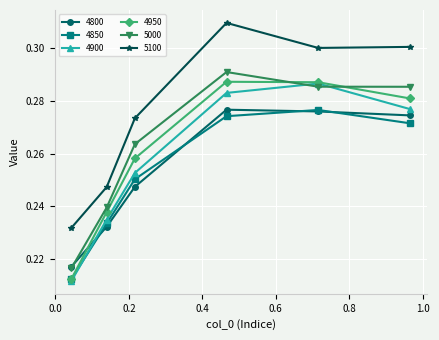

How many interior local peaks does the 4900 series have?

1